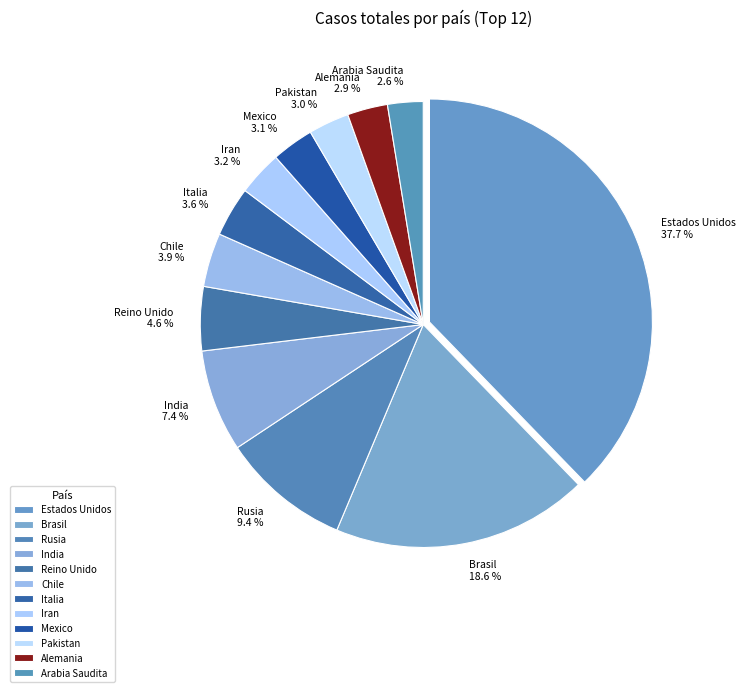

Combined, what portion of the pie is Estados Unidos and Pakistan?

40.7%